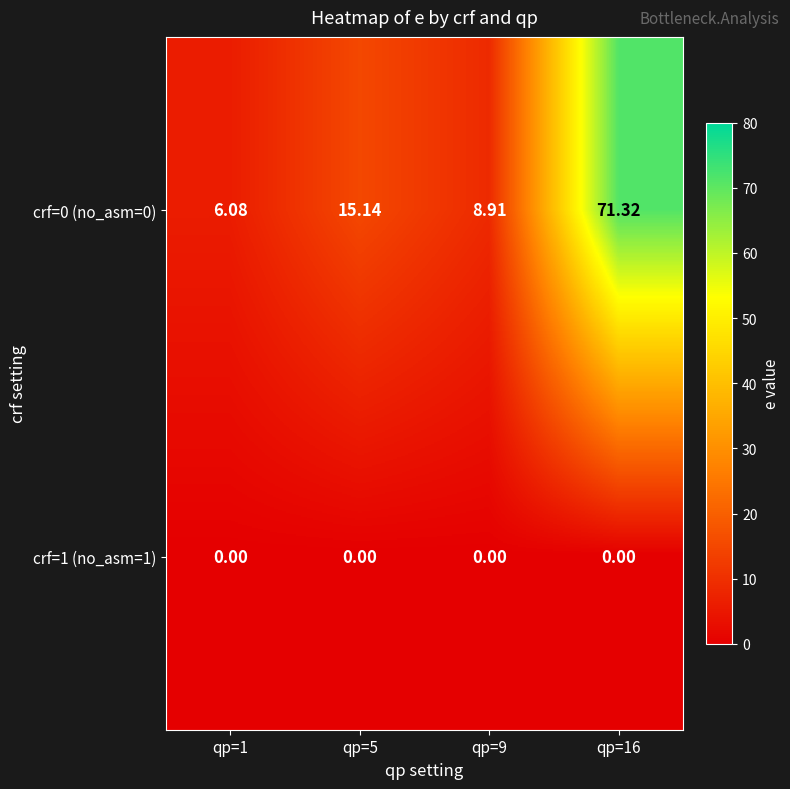

Is the value of crf=1 (no_asm=1) at qp=16 greater than the value of crf=0 (no_asm=0) at qp=5?

No